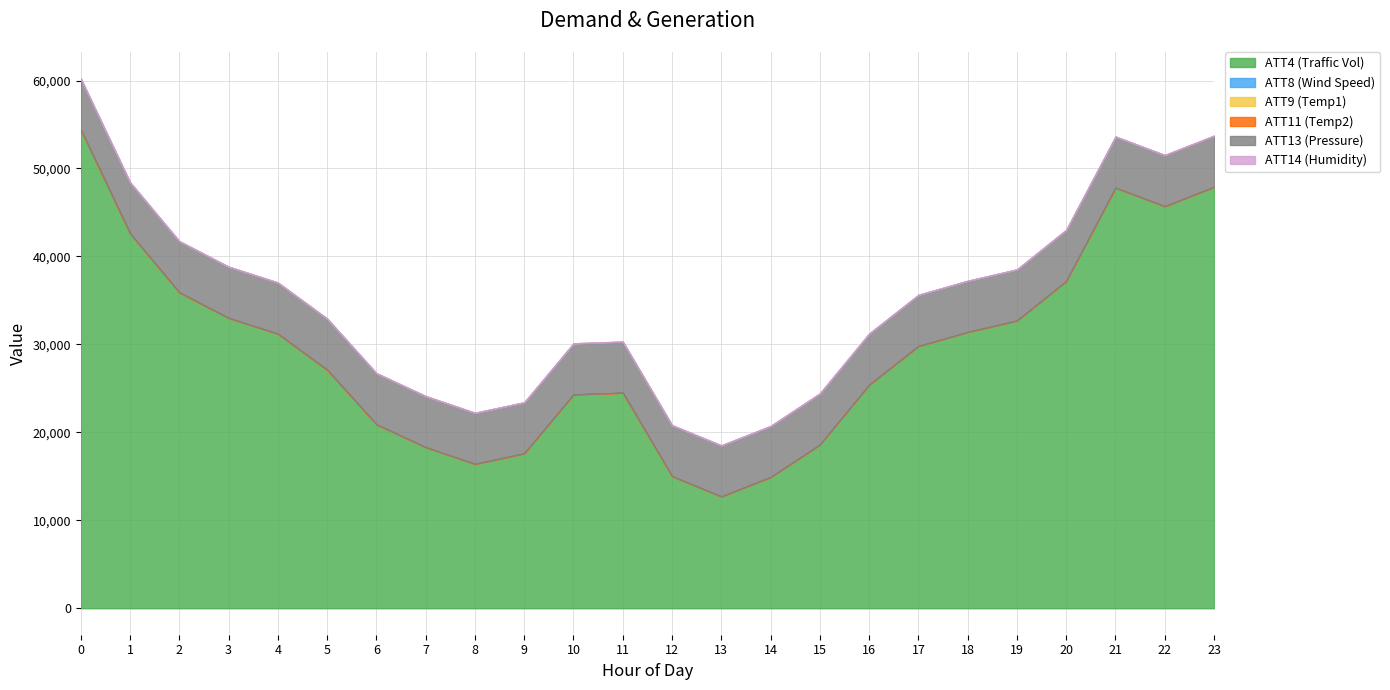

Is it true that ATT11 (Temp2) equals 18.4 at 21?

True